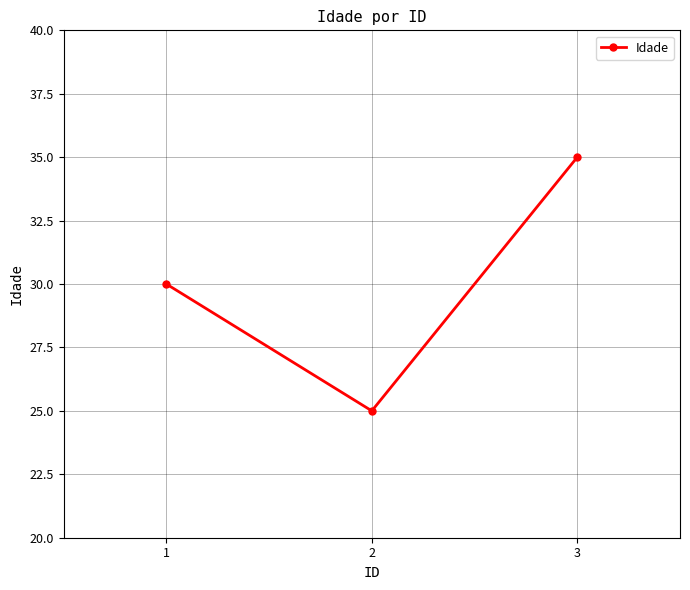

Which category has the highest value across all series?

3